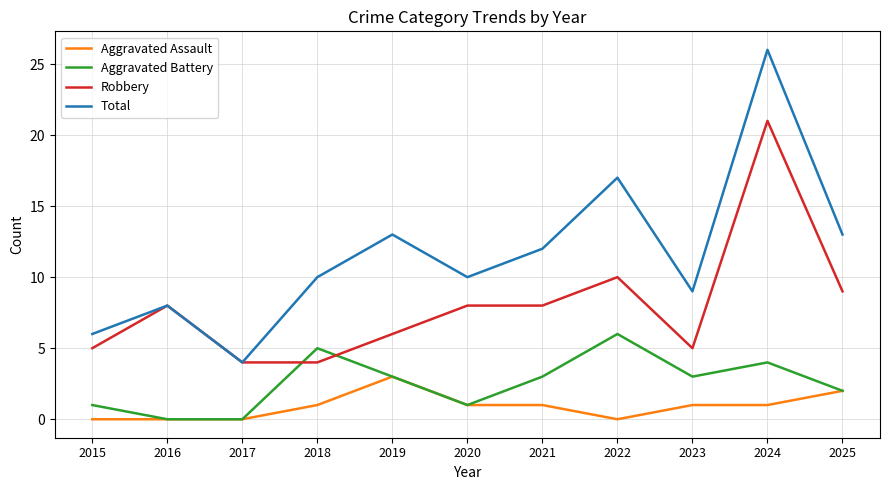

True or false: Aggravated Assault and Robbery cross at least once.

False